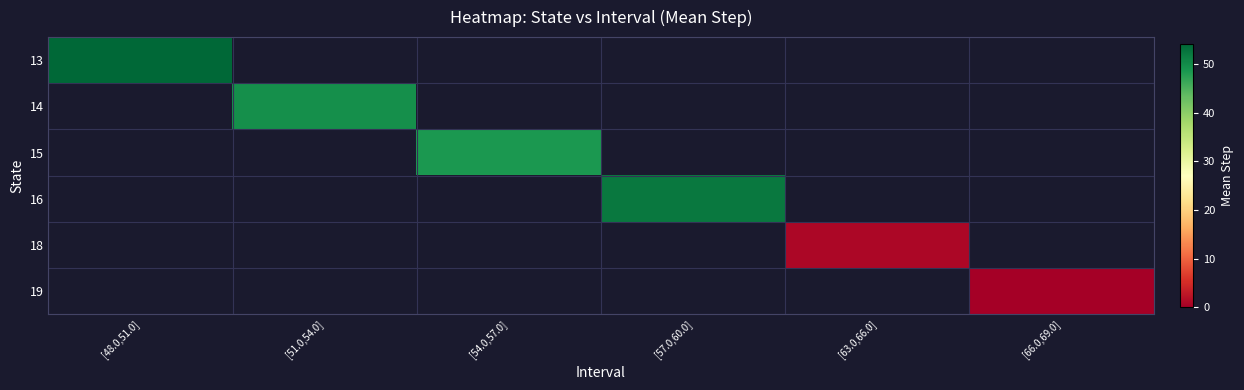

What is the greatest value displayed?

54.1